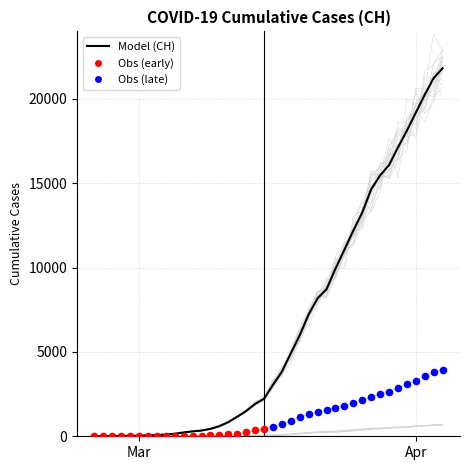

Which series has the largest total across all categories?

CH